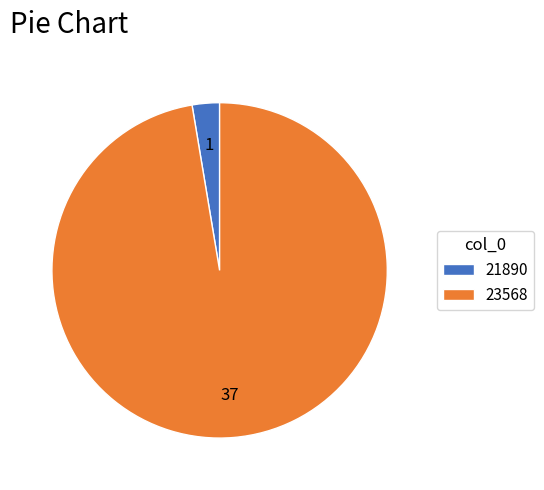

Is it true that 21890 is 3% of the pie?

True